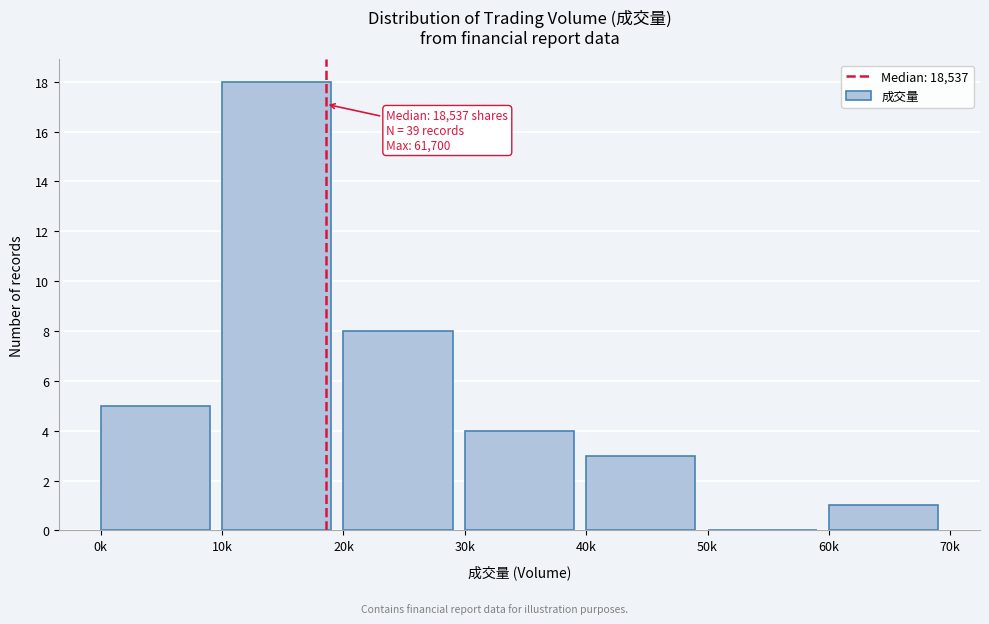

Reading right to left, transcribe all the data shown in this chart.

60k=1	50k=0	40k=3	30k=4	20k=8	10k=18	0k=5